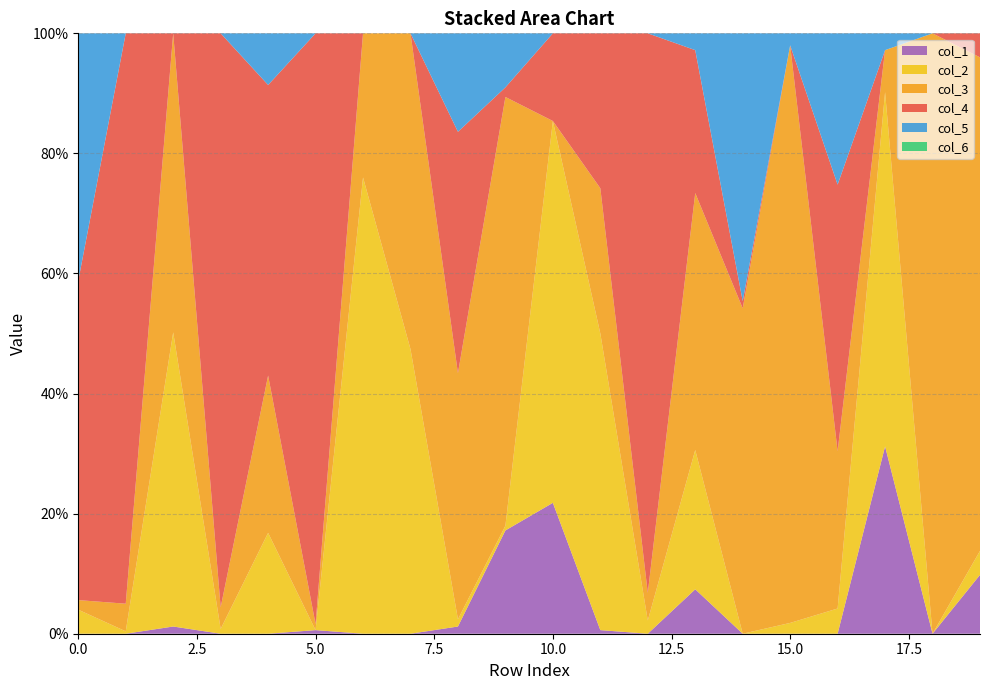

Reading right to left, extract all data points from this chart.

col_4: 19=0.0	18=0.0	17=0.0	16=0.4	15=0.0	14=0.0	13=0.2	12=0.9	11=0.3	10=0.1	9=0.0	8=0.4	7=0.0	6=0.0	5=1.0	4=0.5	3=1.0	2=0.0	1=0.9	0=0.5
col_3: 19=0.8	18=1.0	17=0.1	16=0.3	15=1.0	14=0.5	13=0.4	12=0.0	11=0.2	10=0.0	9=0.7	8=0.4	7=0.5	6=0.2	5=0.0	4=0.3	3=0.0	2=0.5	1=0.0	0=0.0
col_2: 19=0.0	18=0.0	17=0.6	16=0.0	15=0.0	14=0.0	13=0.2	12=0.0	11=0.5	10=0.6	9=0.0	8=0.0	7=0.5	6=0.8	5=0.0	4=0.2	3=0.0	2=0.5	1=0.0	0=0.0
col_1: 19=0.1	18=0.0	17=0.3	16=0.0	15=0.0	14=0.0	13=0.1	12=0.0	11=0.0	10=0.2	9=0.2	8=0.0	7=0.0	6=0.0	5=0.0	4=0.0	3=0.0	2=0.0	1=0.0	0=0.0
col_5: 19=0.0	18=0.0	17=0.0	16=0.3	15=0.0	14=0.4	13=0.0	12=0.0	11=0.0	10=0.0	9=0.1	8=0.2	7=0.0	6=0.0	5=0.0	4=0.1	3=0.0	2=0.0	1=0.0	0=0.4
col_6: 19=0.0	18=0.0	17=0.0	16=0.0	15=0.0	14=0.0	13=0.0	12=0.0	11=0.0	10=0.0	9=0.0	8=0.0	7=0.0	6=0.0	5=0.0	4=0.0	3=0.0	2=0.0	1=0.0	0=0.0